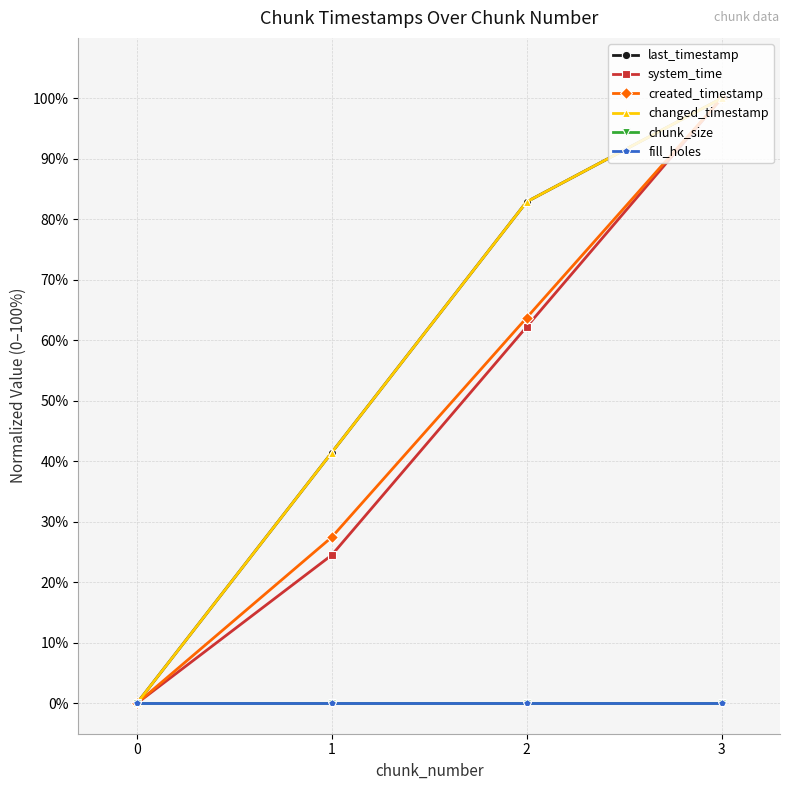

True or false: last_timestamp and chunk_size intersect in this chart.

False